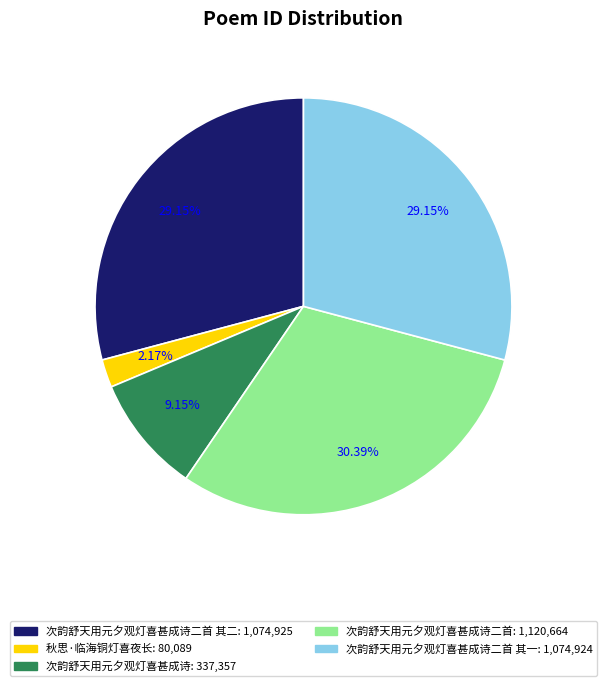

Is there any slice that represents more than half of the pie?

No